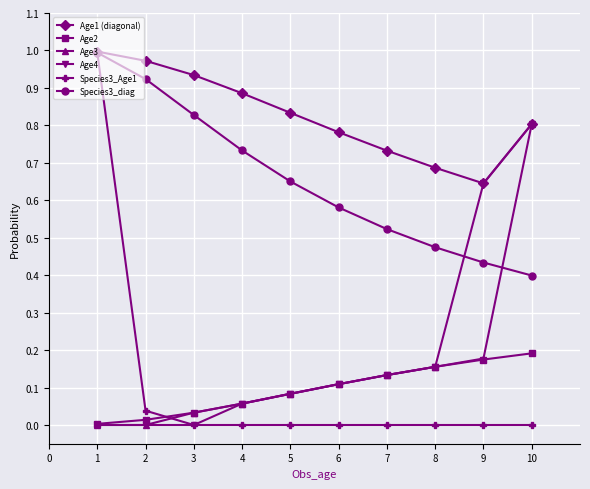

What are all the series names shown in the legend?

Age1 (diagonal), Age2, Age3, Age4, Species3_Age1, Species3_diag